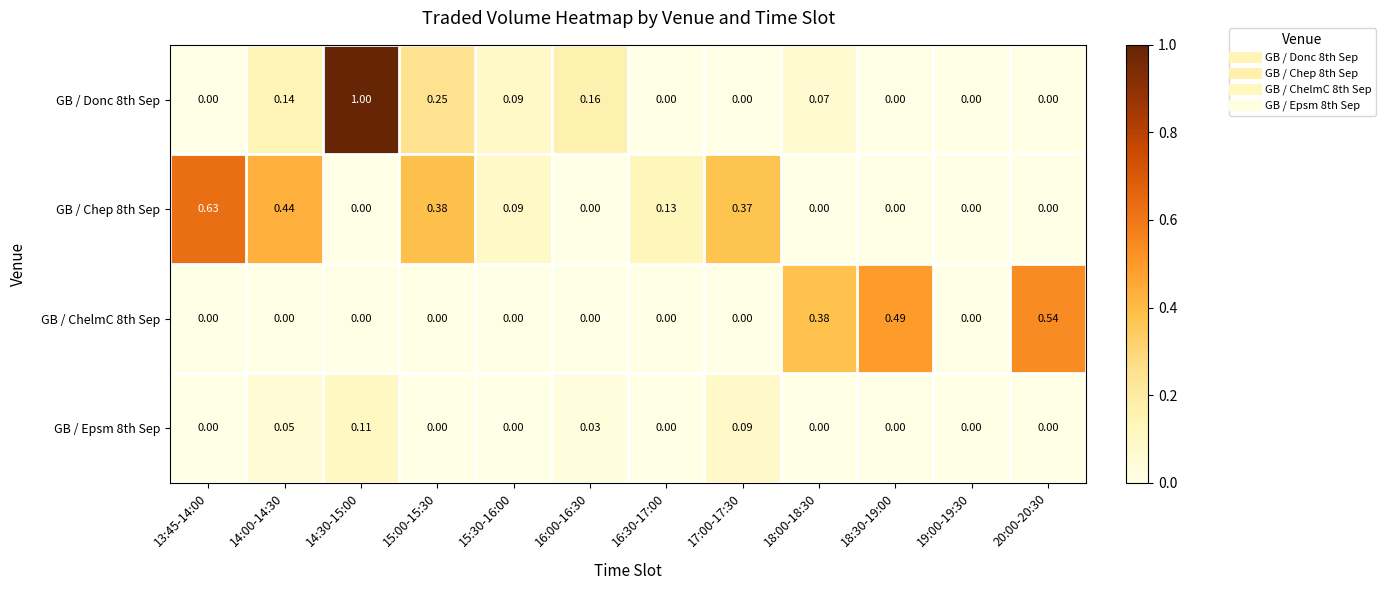

At which category is the sum across all series the highest?

14:30-15:00